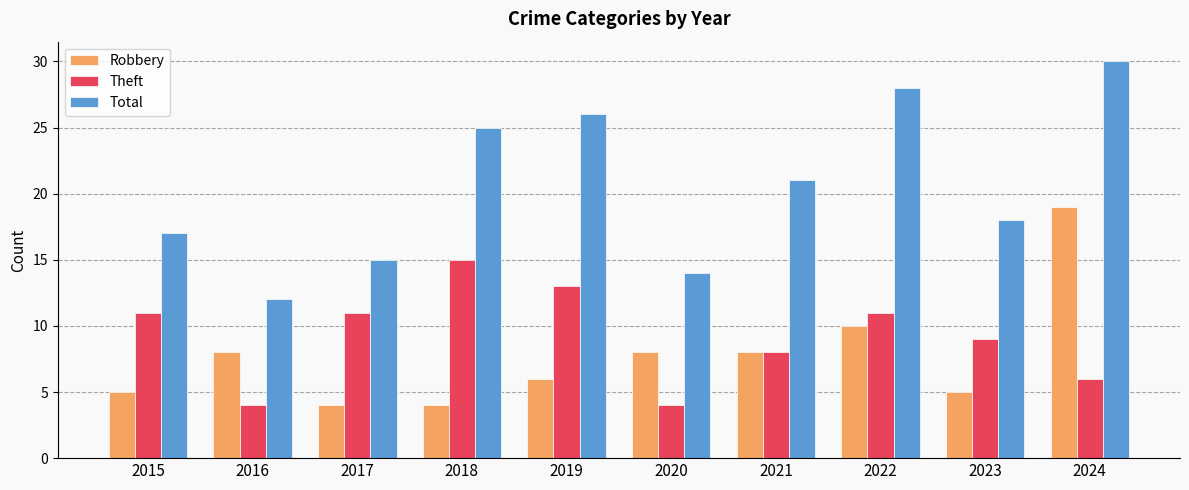

How many groups of bars are there?

10